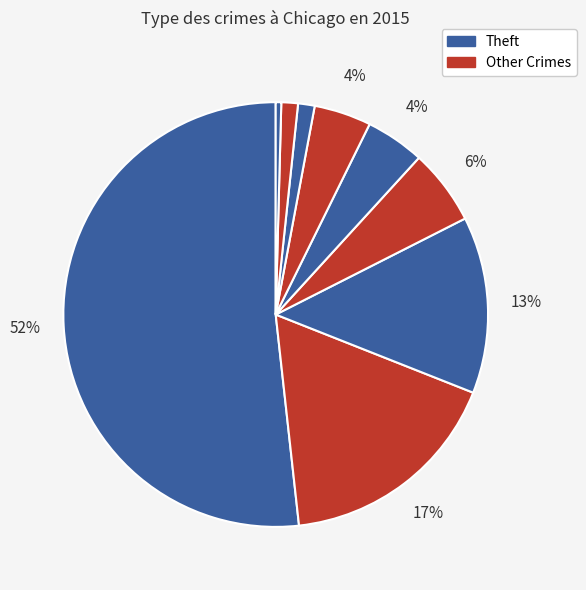

Count the number of slices in the pie.

9